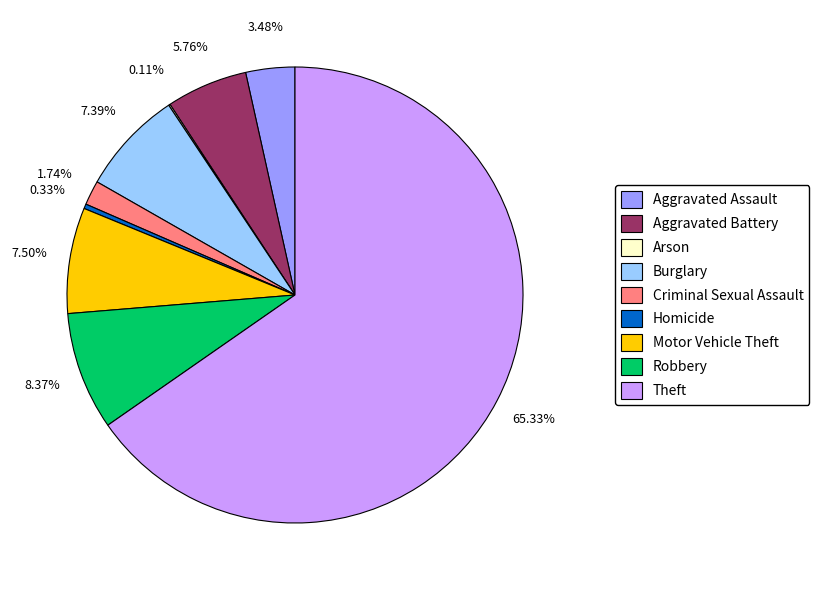

Between Aggravated Battery and Burglary, which is larger?

Burglary